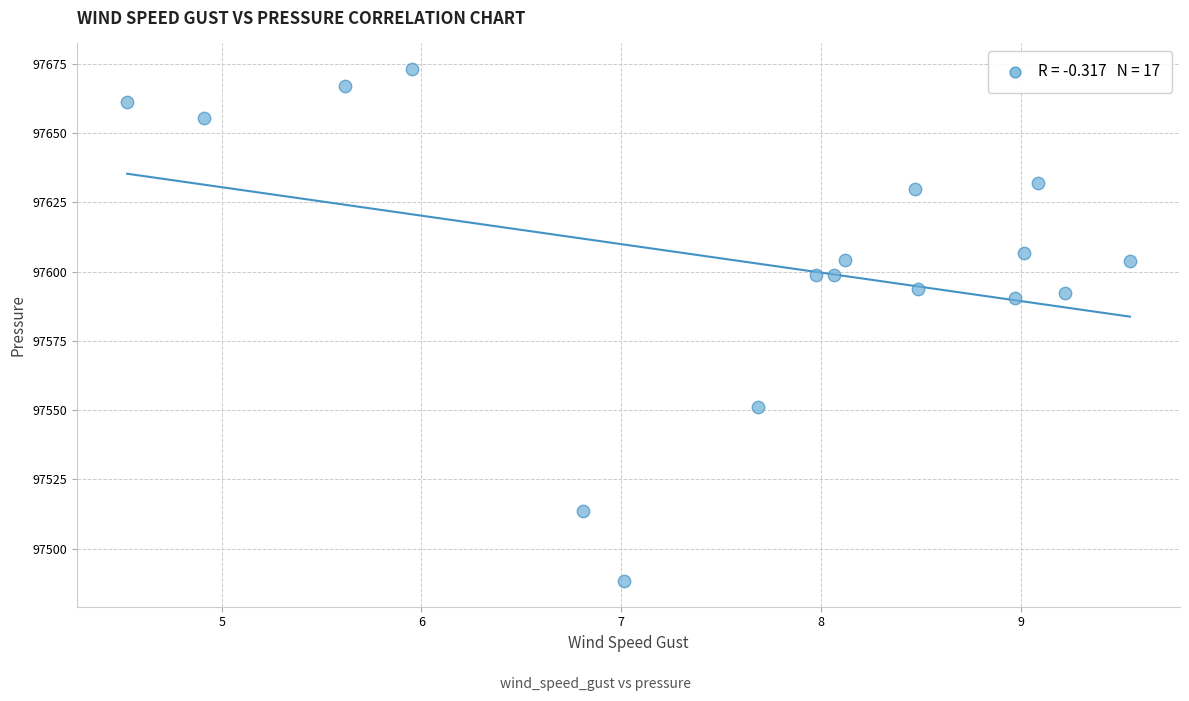

What is the range of X values (max minus min)?

5.0